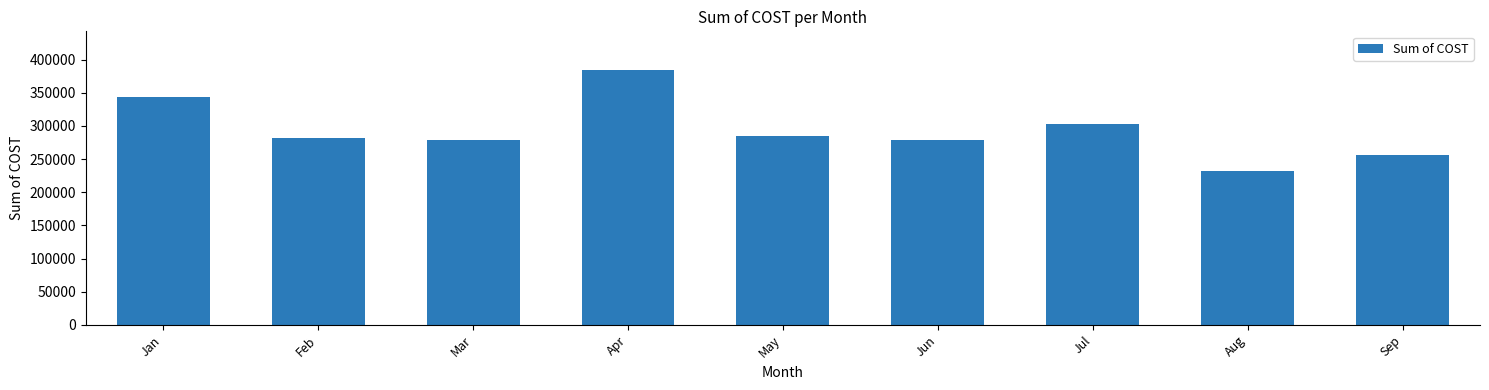

What is the value of the 7th bar from the left?

303624.4